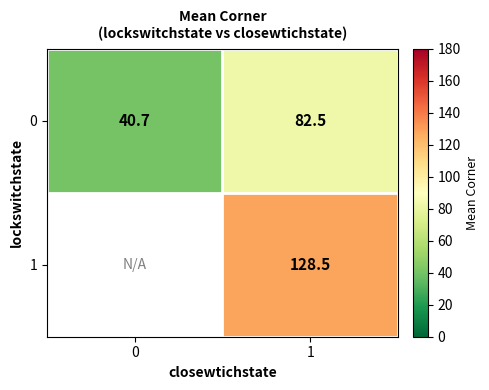

What value does the 0 series have at 0?

40.7